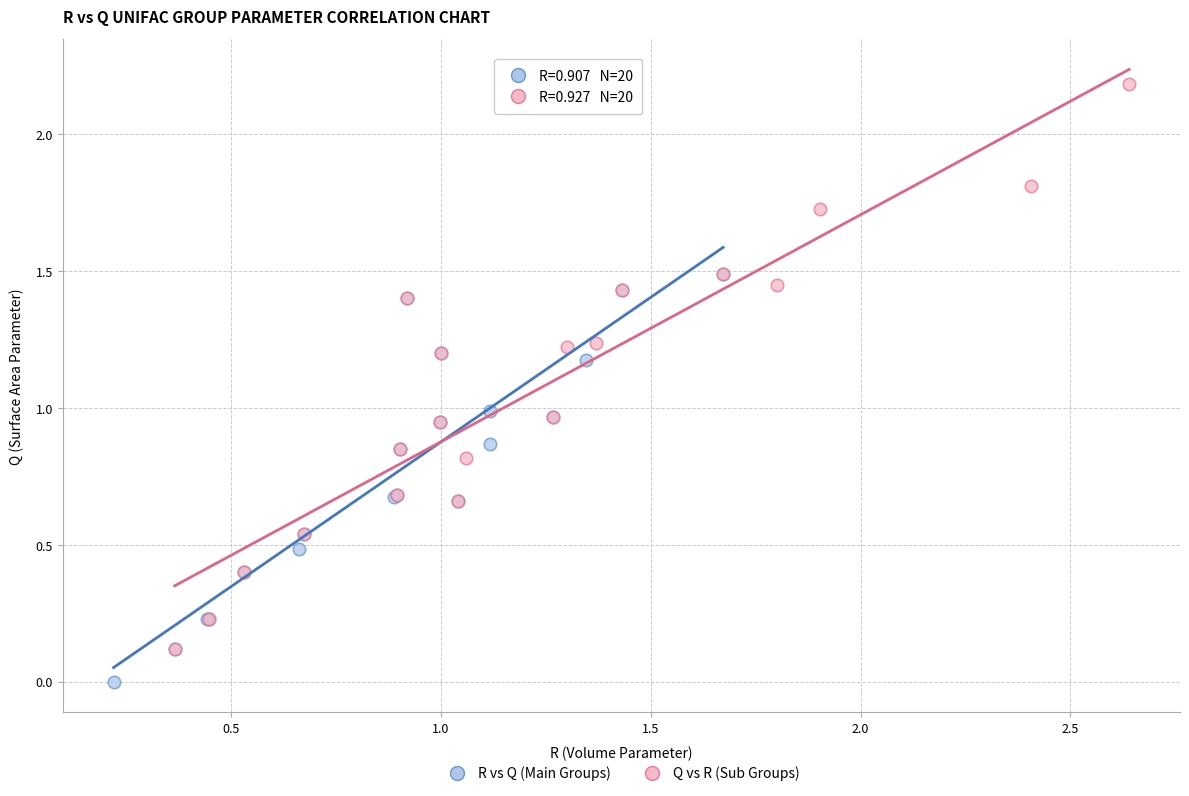

Which series reaches the maximum Y coordinate?

Q vs R (Sub Groups)